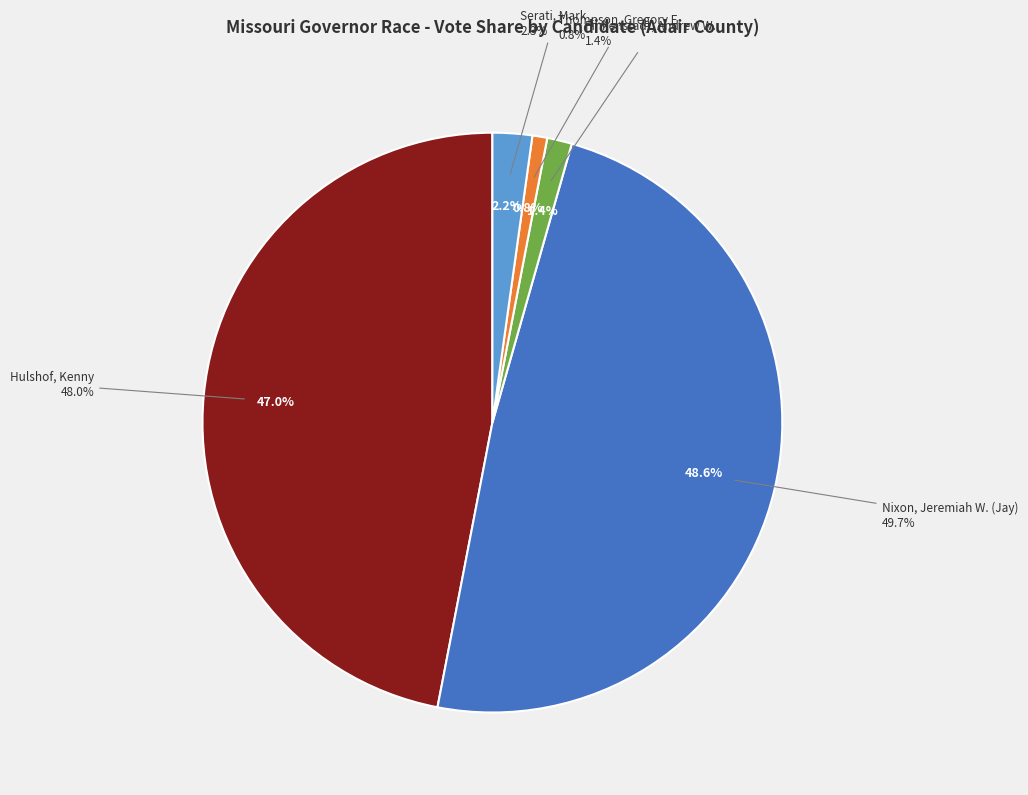

To the nearest percent, what portion does Finkenstadt, Andrew W. represent?

1%